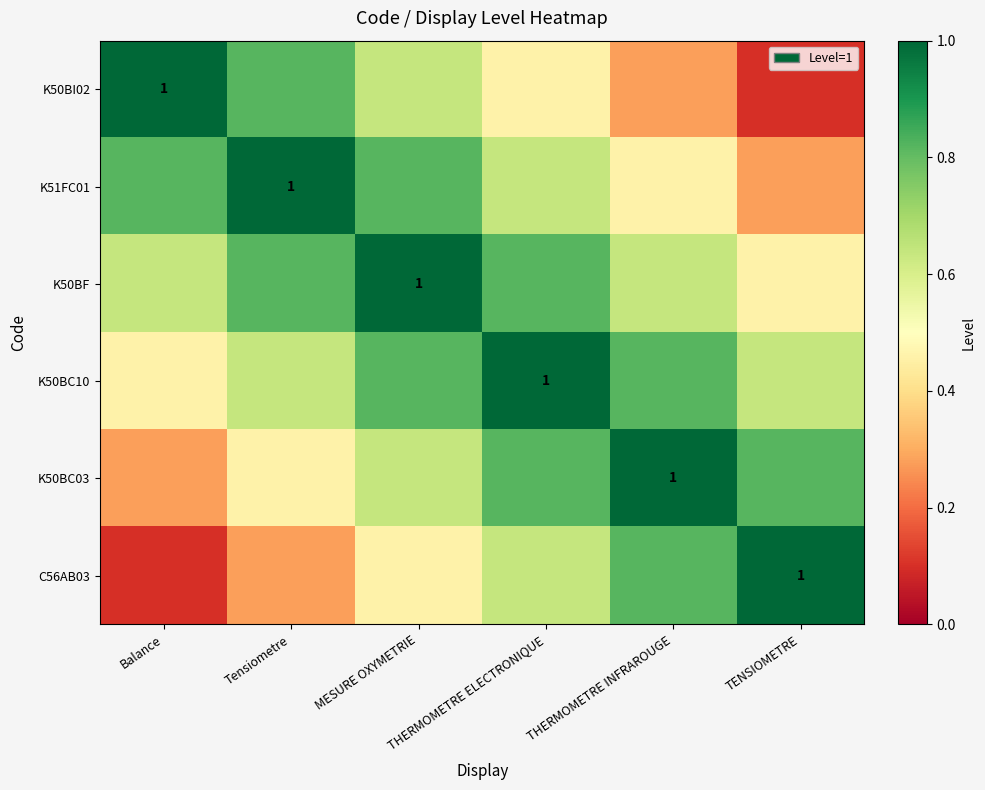

What is the difference between the maximum and second lowest values in the K51FC01 series?

0.5